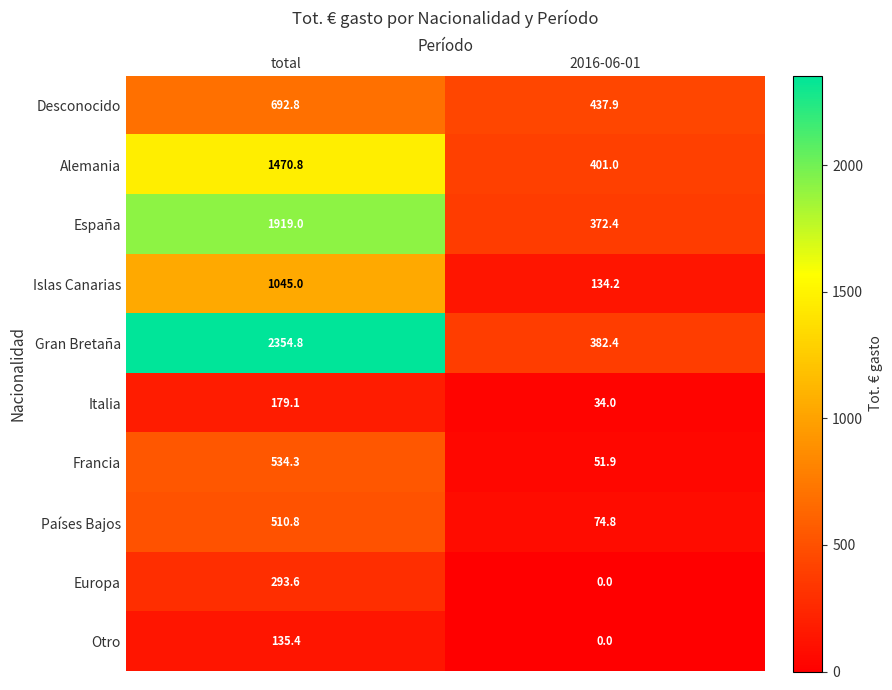

Which series has the largest total across all categories?

Gran Bretaña